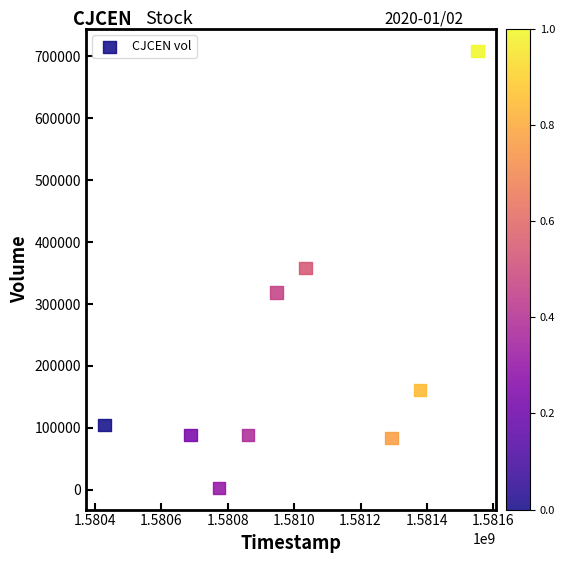

What is the average X value?

1580995200